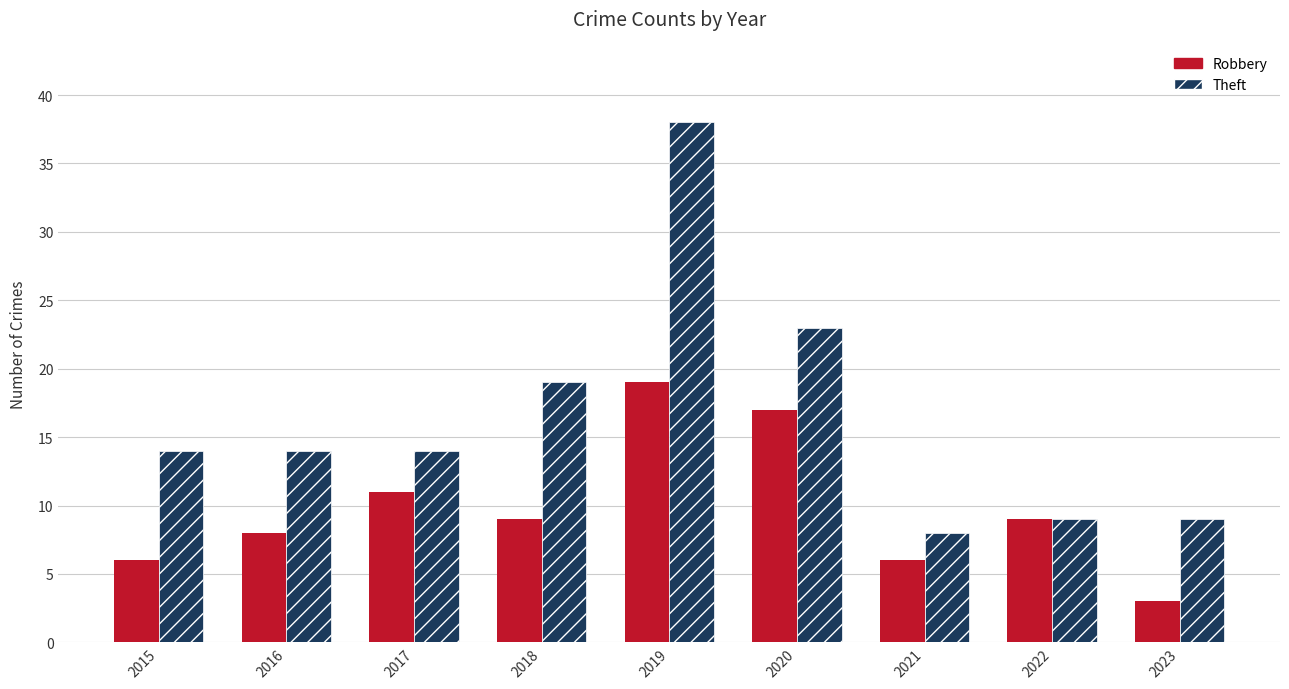

Which category has the lowest value across all series?

2023